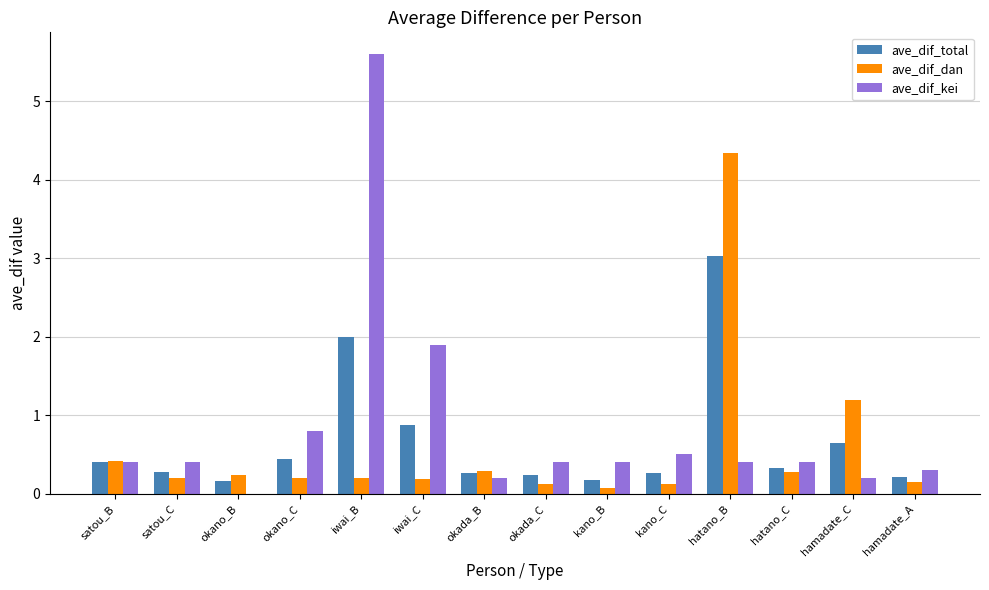

At which label is ave_dif_total closest to 1?

iwai_C